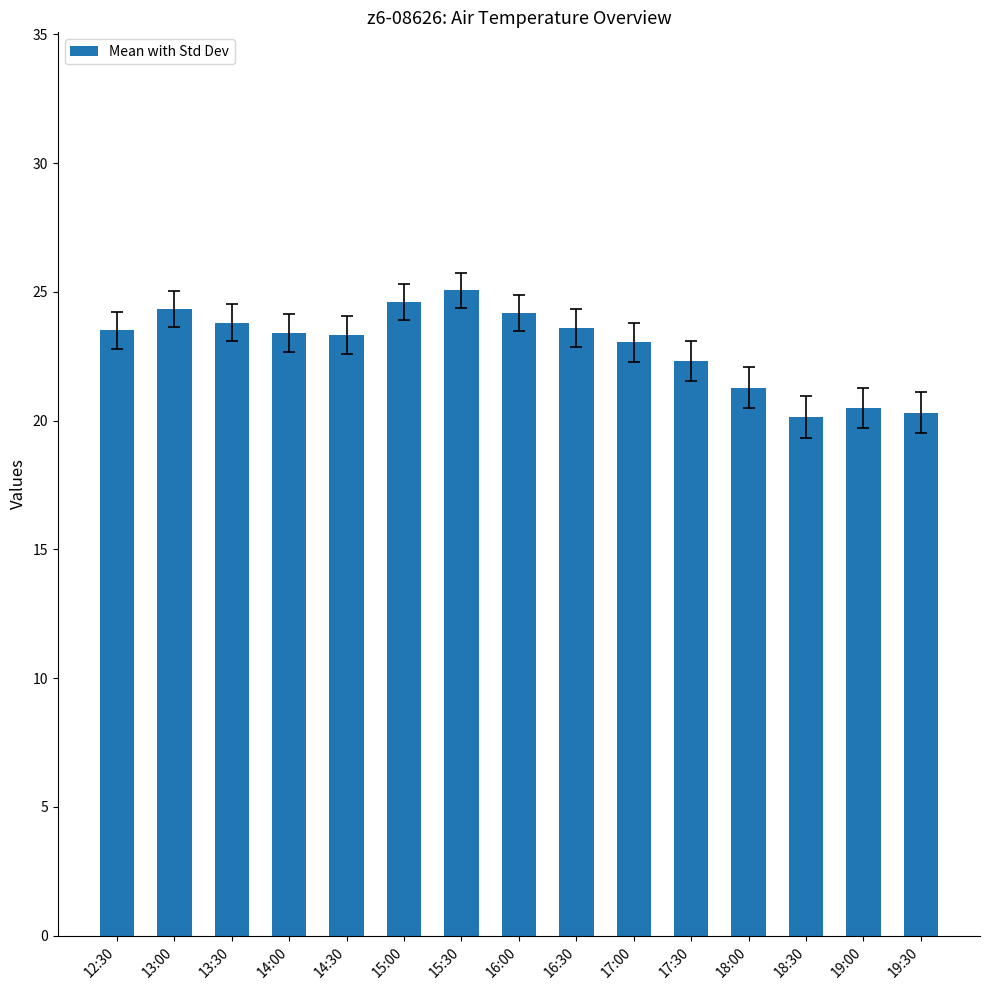

Which has a higher value, 18:00 or 17:00?

17:00